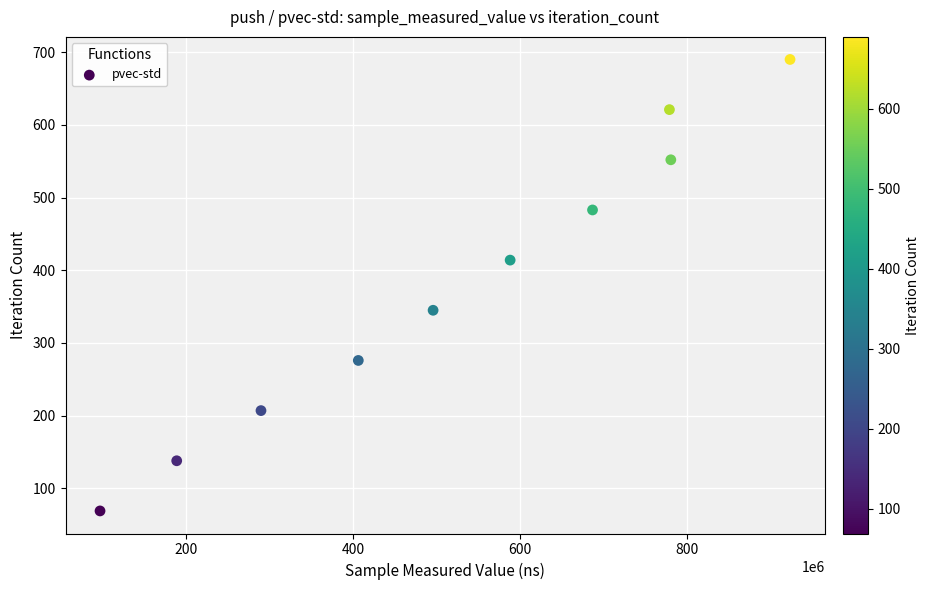

What is the range of X values (max minus min)?

827306873